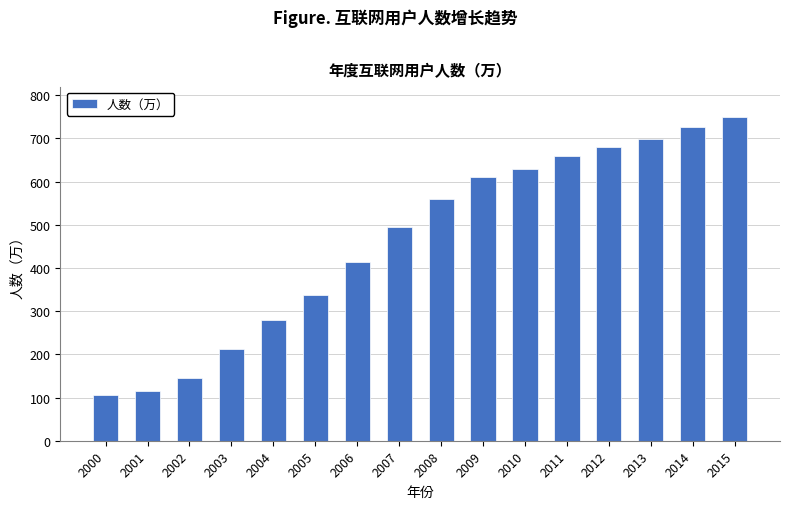

What is the sum of all values?

7419